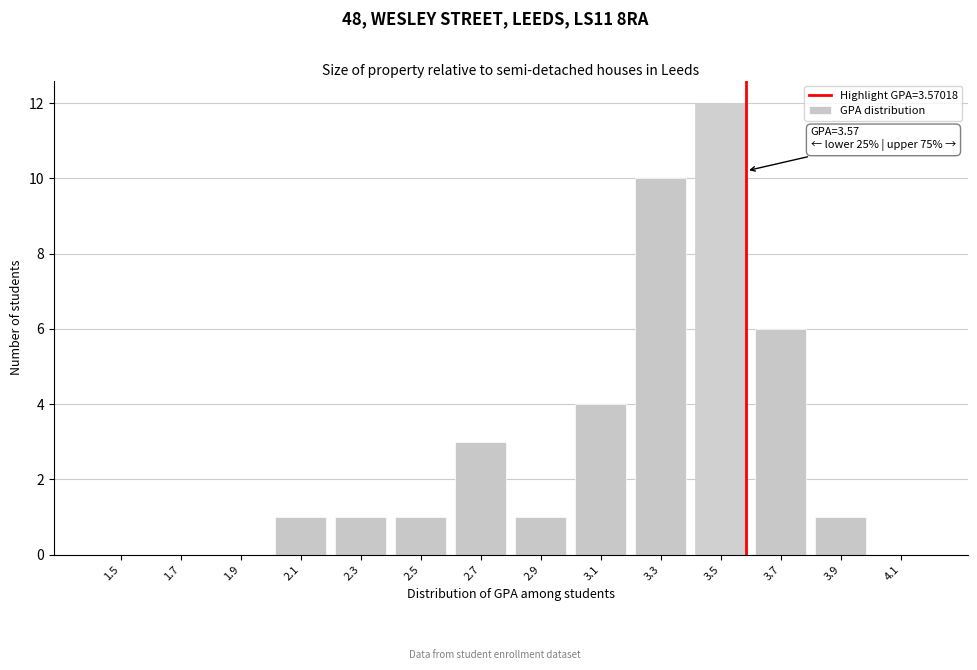

Reading left to right, transcribe all the data shown in this chart.

1.5=0	1.7=0	1.9=0	2.1=1	2.3=1	2.5=1	2.7=3	2.9=1	3.1=4	3.3=10	3.5=12	3.7=6	3.9=1	4.1=0